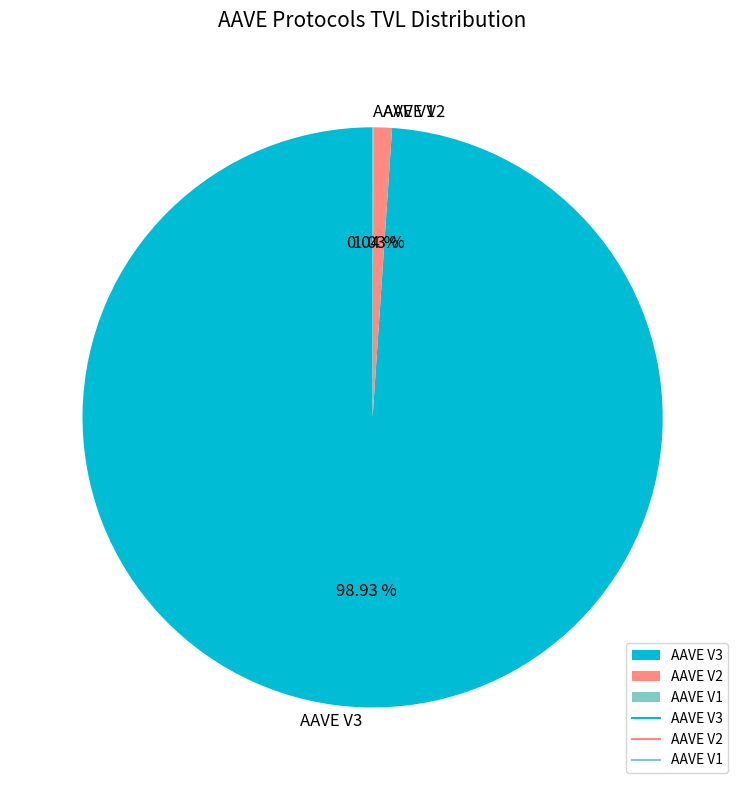

Do AAVE V3 and AAVE V2 together represent more than half of the pie?

Yes